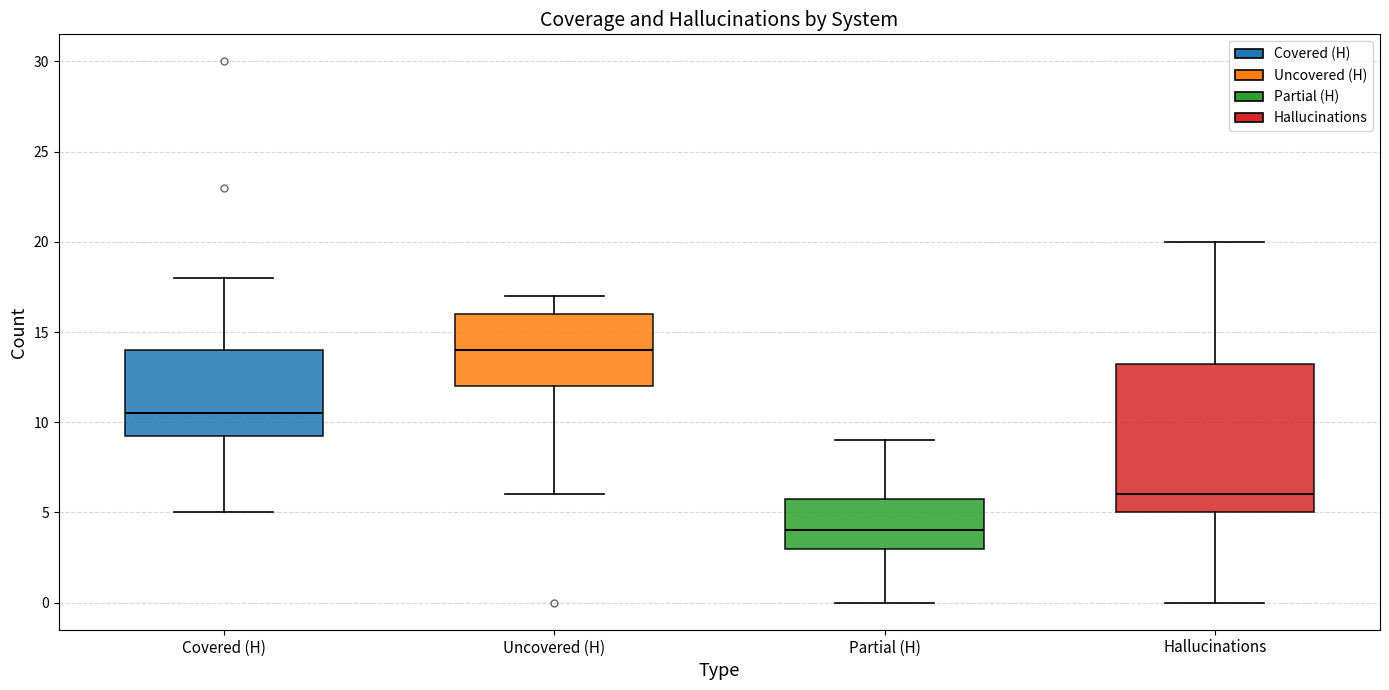

Which box is the tallest, from its lower edge to its upper edge?

Hallucinations